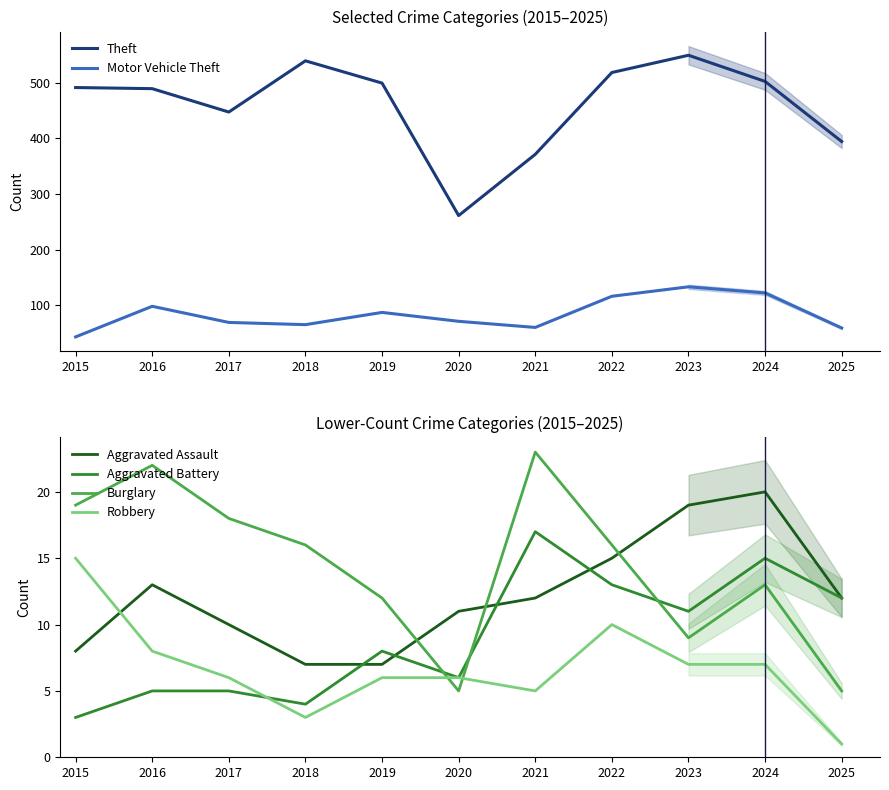

True or false: Aggravated Assault and Motor Vehicle Theft intersect in this chart.

False